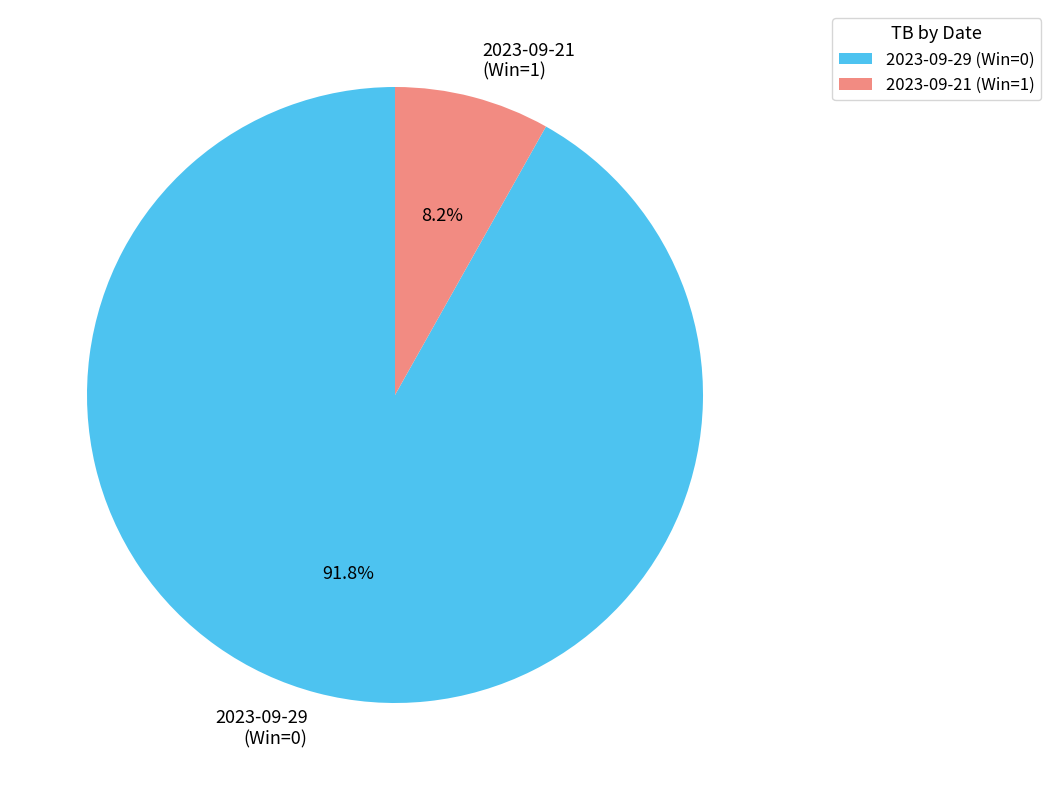

Is there a majority slice in this chart?

Yes